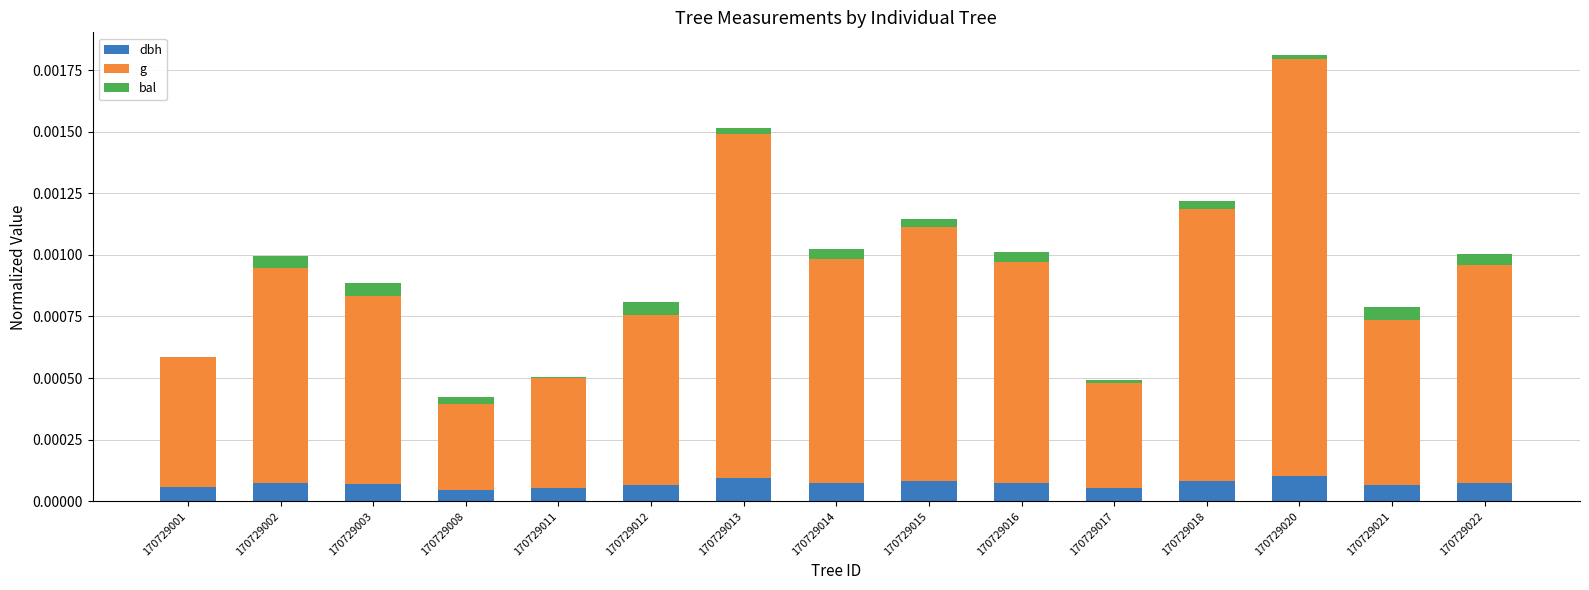

At which category is the sum across all series the highest?

170729020